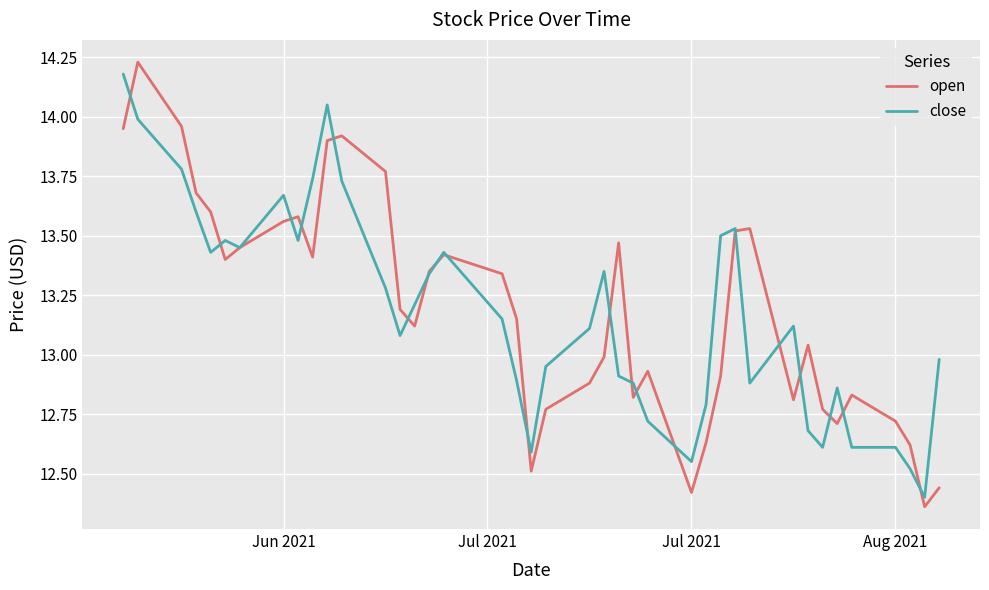

Which series has the widest spread of values?

open